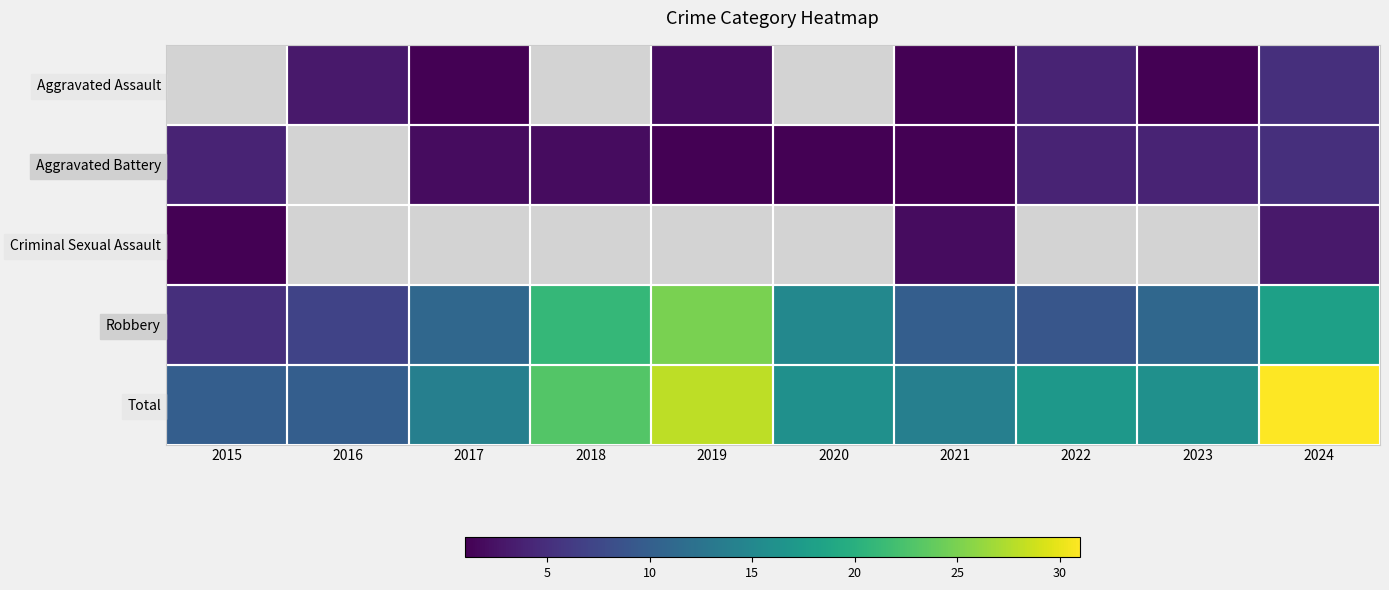

What is the difference between the maximum and minimum values in the Robbery series?

20.0